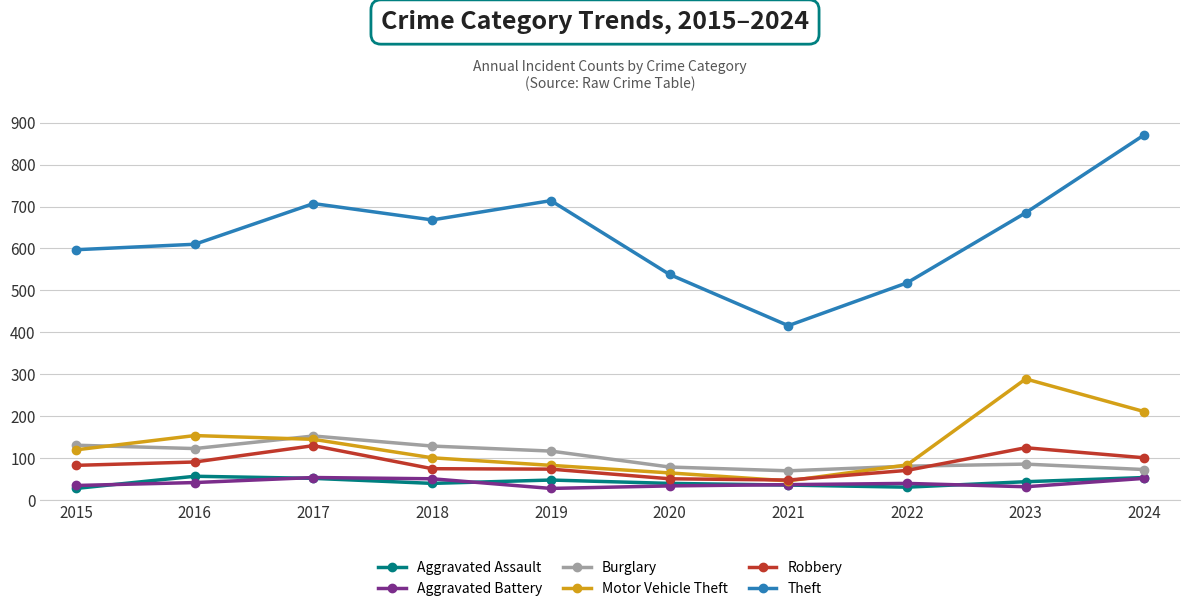

How many interior local valleys does the Burglary series have?

2